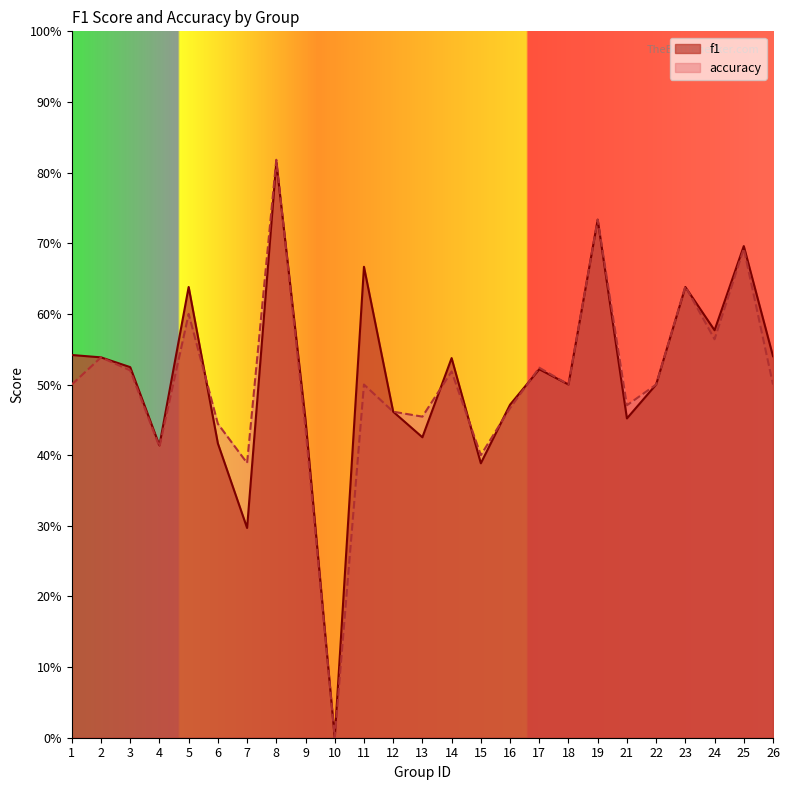

At which category does accuracy reach its first local valley?

4